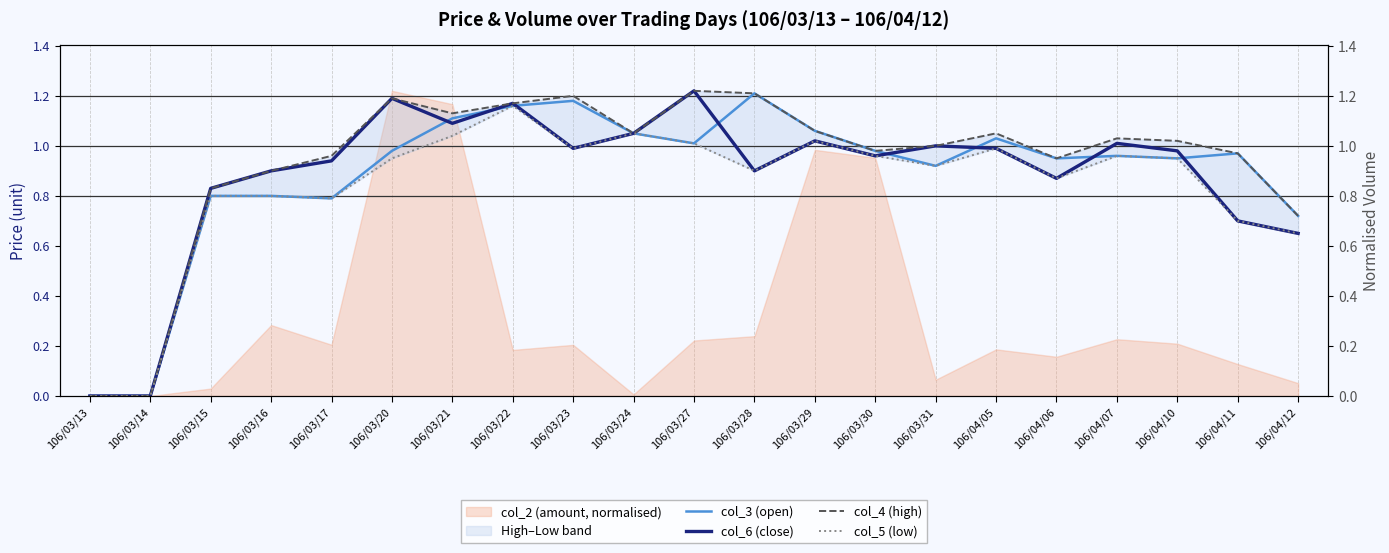

Reading left to right, what are all the values shown in this chart?

col_3 (open): 0.0	0.0	0.8	0.8	0.8	1.0	1.1	1.2	1.2	1.1	1.0	1.2	1.1	1.0	0.9	1.0	0.9	1.0	0.9	1.0	0.7
col_6 (close): 0.0	0.0	0.8	0.9	0.9	1.2	1.1	1.2	1.0	1.1	1.2	0.9	1.0	1.0	1.0	1.0	0.9	1.0	1.0	0.7	0.7
col_4 (high): 0.0	0.0	0.8	0.9	1.0	1.2	1.1	1.2	1.2	1.1	1.2	1.2	1.1	1.0	1.0	1.1	0.9	1.0	1.0	1.0	0.7
col_5 (low): 0.0	0.0	0.8	0.8	0.8	0.9	1.0	1.2	1.0	1.1	1.0	0.9	1.0	1.0	0.9	1.0	0.9	1.0	0.9	0.7	0.7